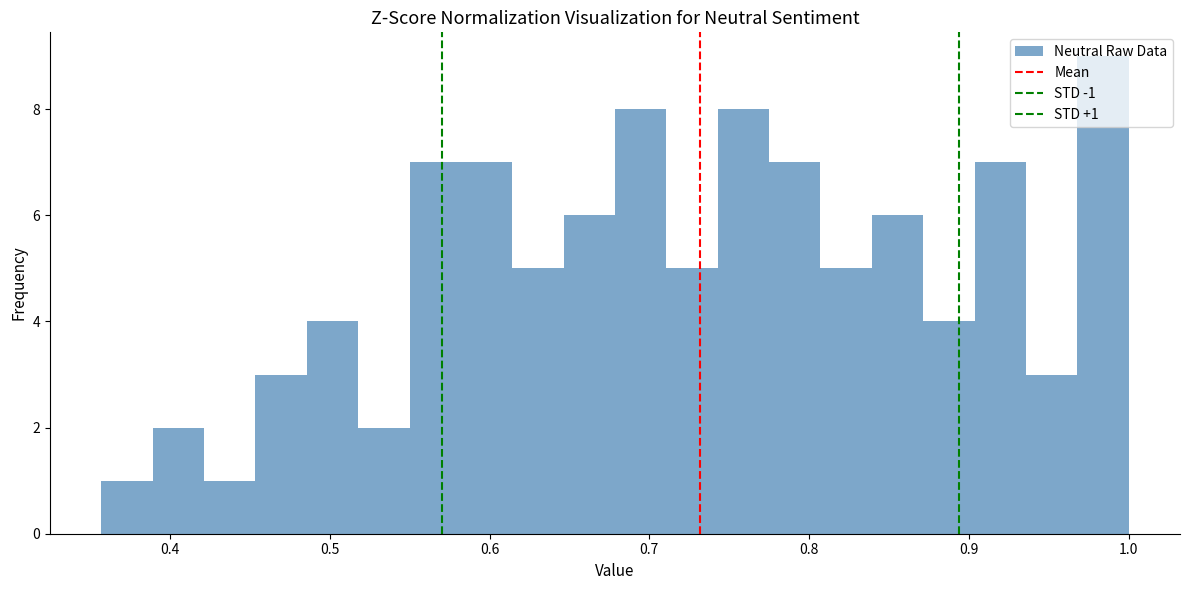

Around what value on the x-axis is the tallest bar? Give the approximate position of its centre, as read against the axis.

0.98